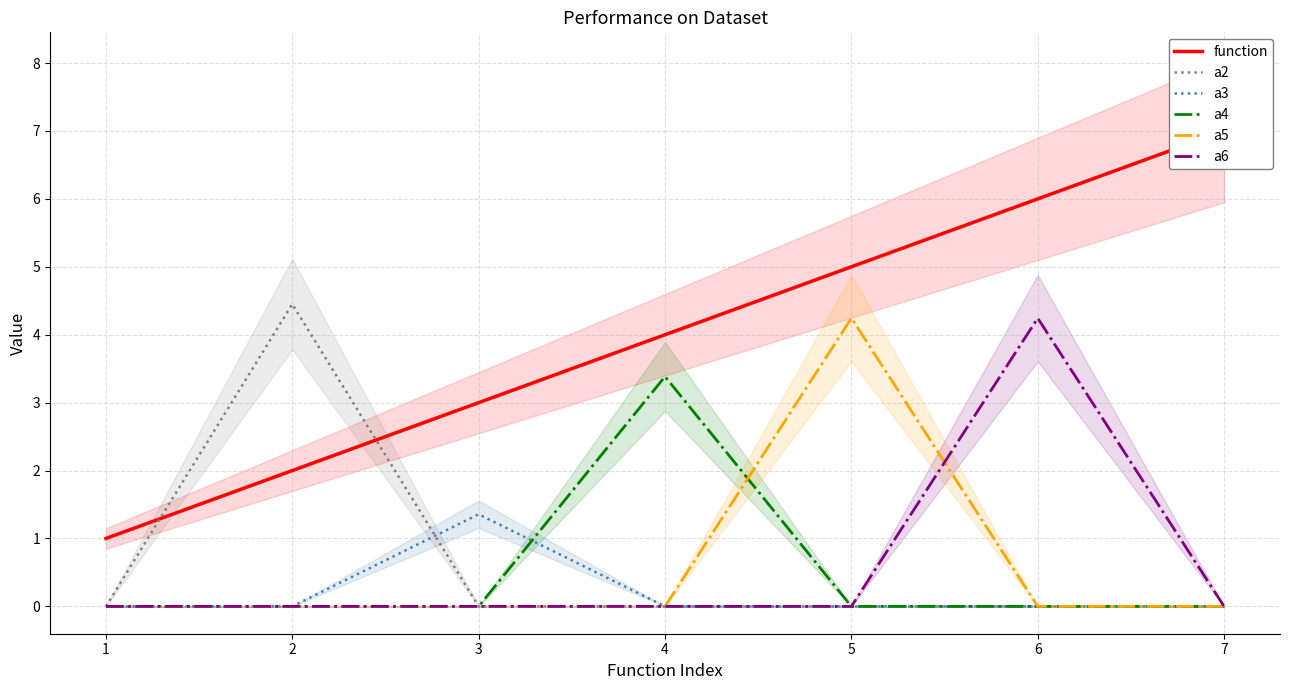

True or false: a2 has a value of -2.3 at 5.

False